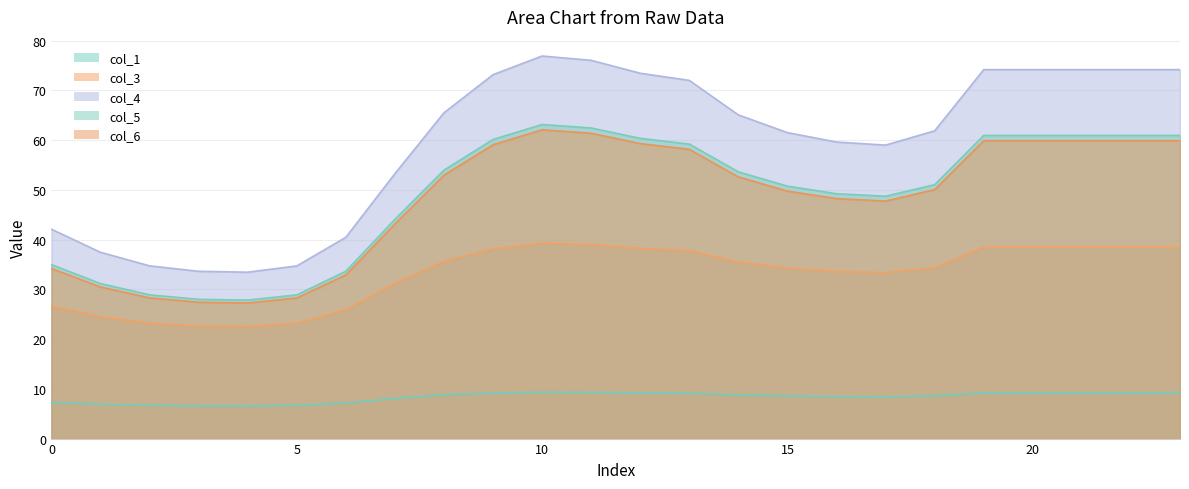

What is the sum of all col_1 values?

199.5